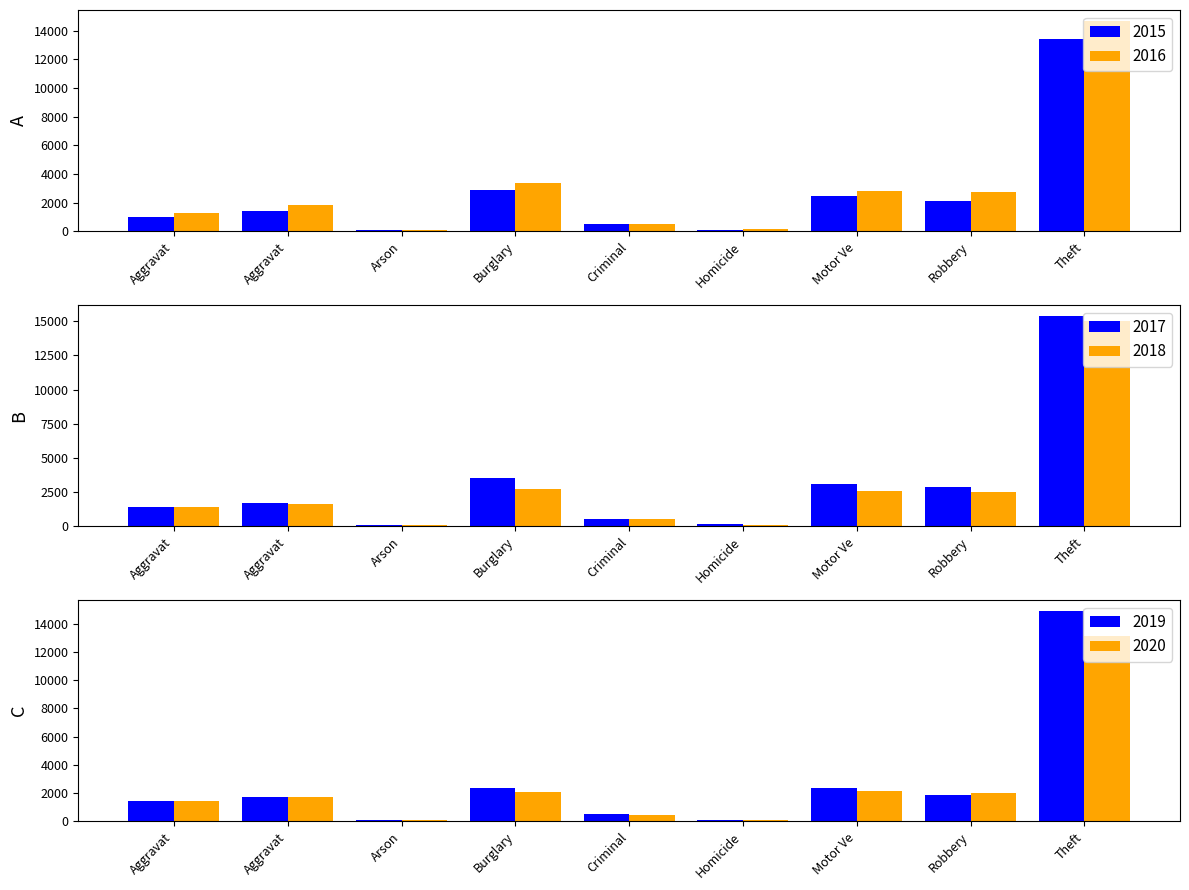

What position from the left is Motor Vehicle Theft?

7